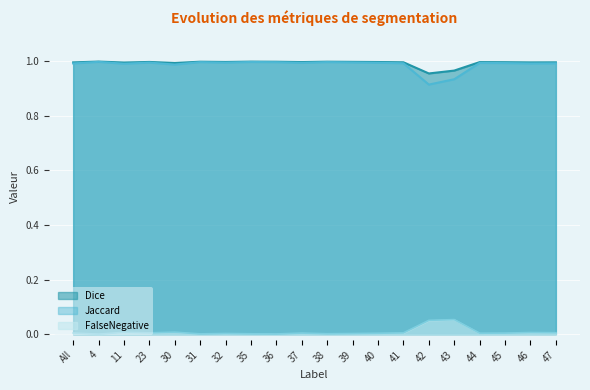

Which series changed the most between 37 and 39?

FalseNegative